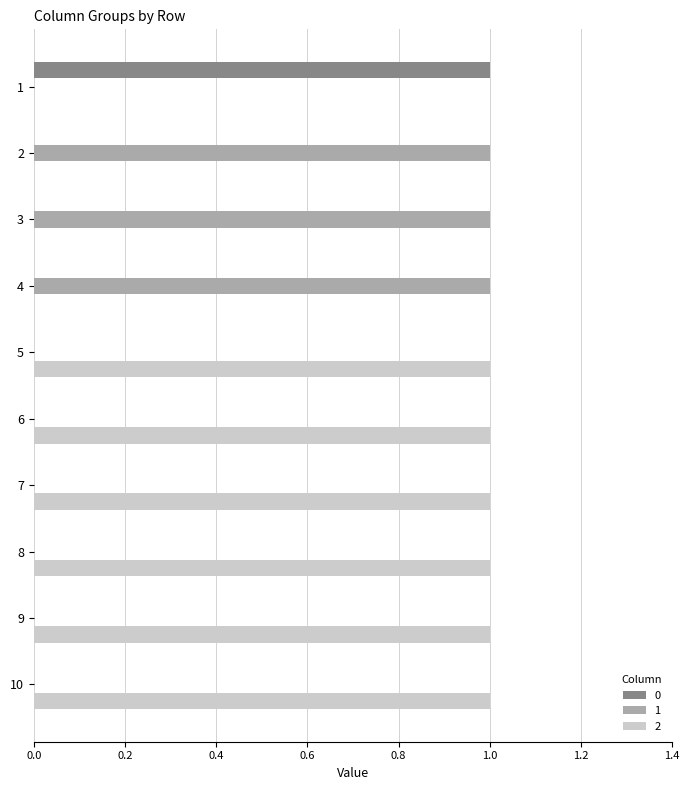

The value of 2 at 6 is 0. True or false?

False